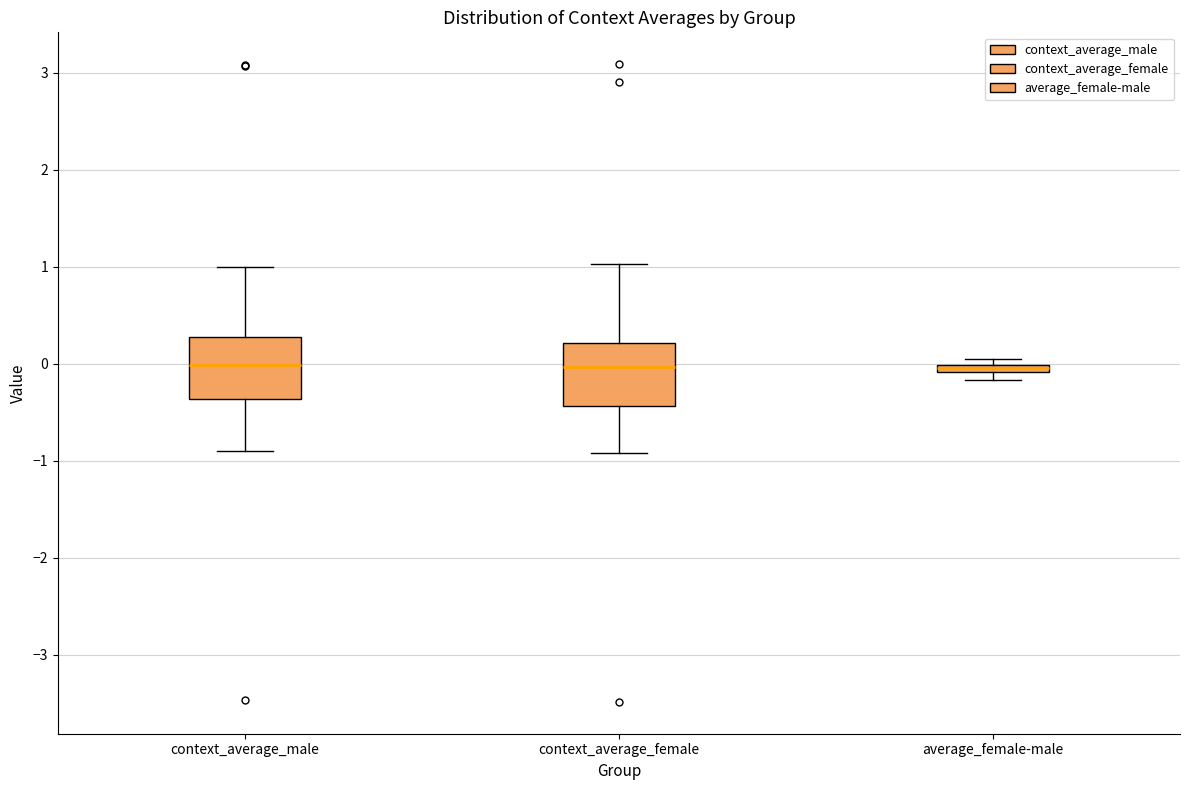

Where is the lower edge of the box for context_average_female on the y-axis? The values are not printed on the chart, so give them approximately, as read against the axis.

-0.4